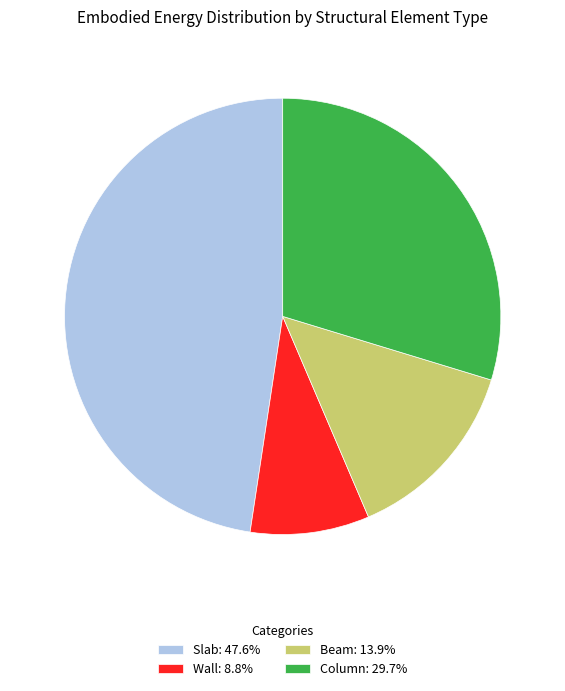

What is the ratio of the value at Column: 29.7% to the value at Slab: 47.6%?

0.6